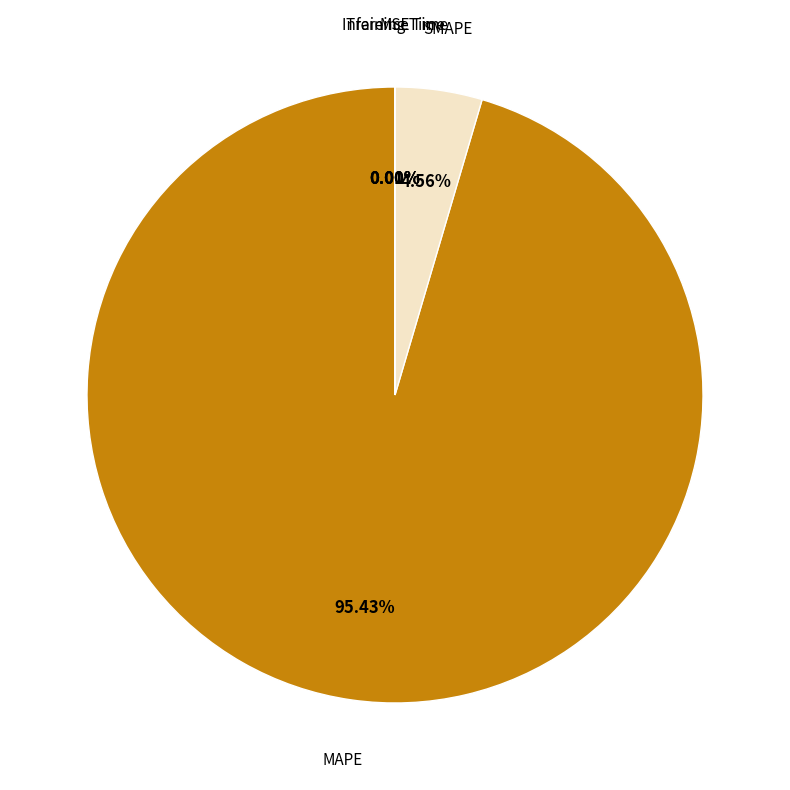

To the nearest percent, what is the difference between the largest and smallest slice percentages?

95%